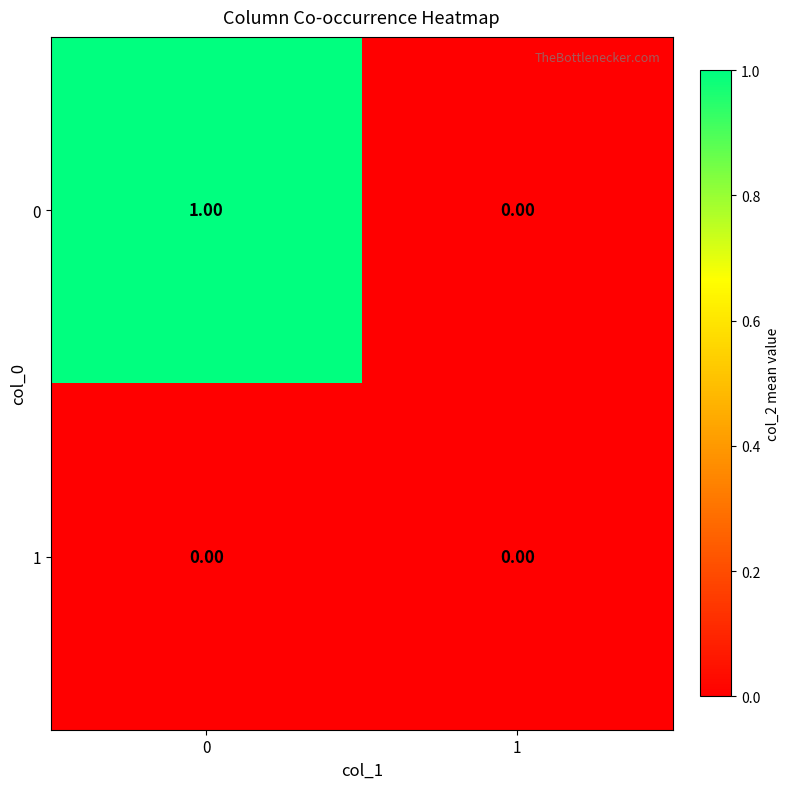

Is the value of 1 at 0 greater than the value of 0 at 0?

No